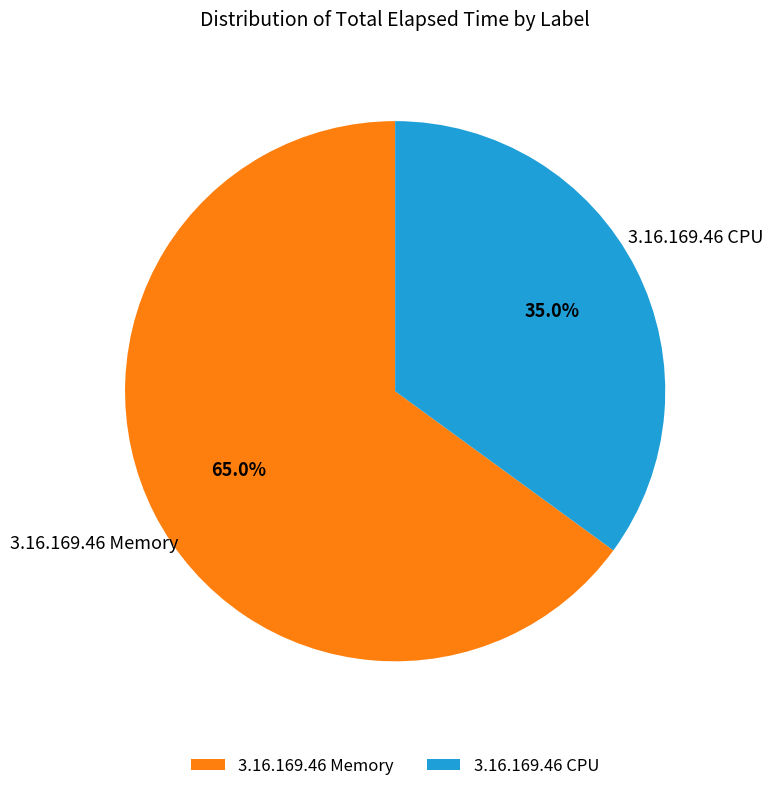

What is the largest slice in the pie chart?

3.16.169.46 Memory